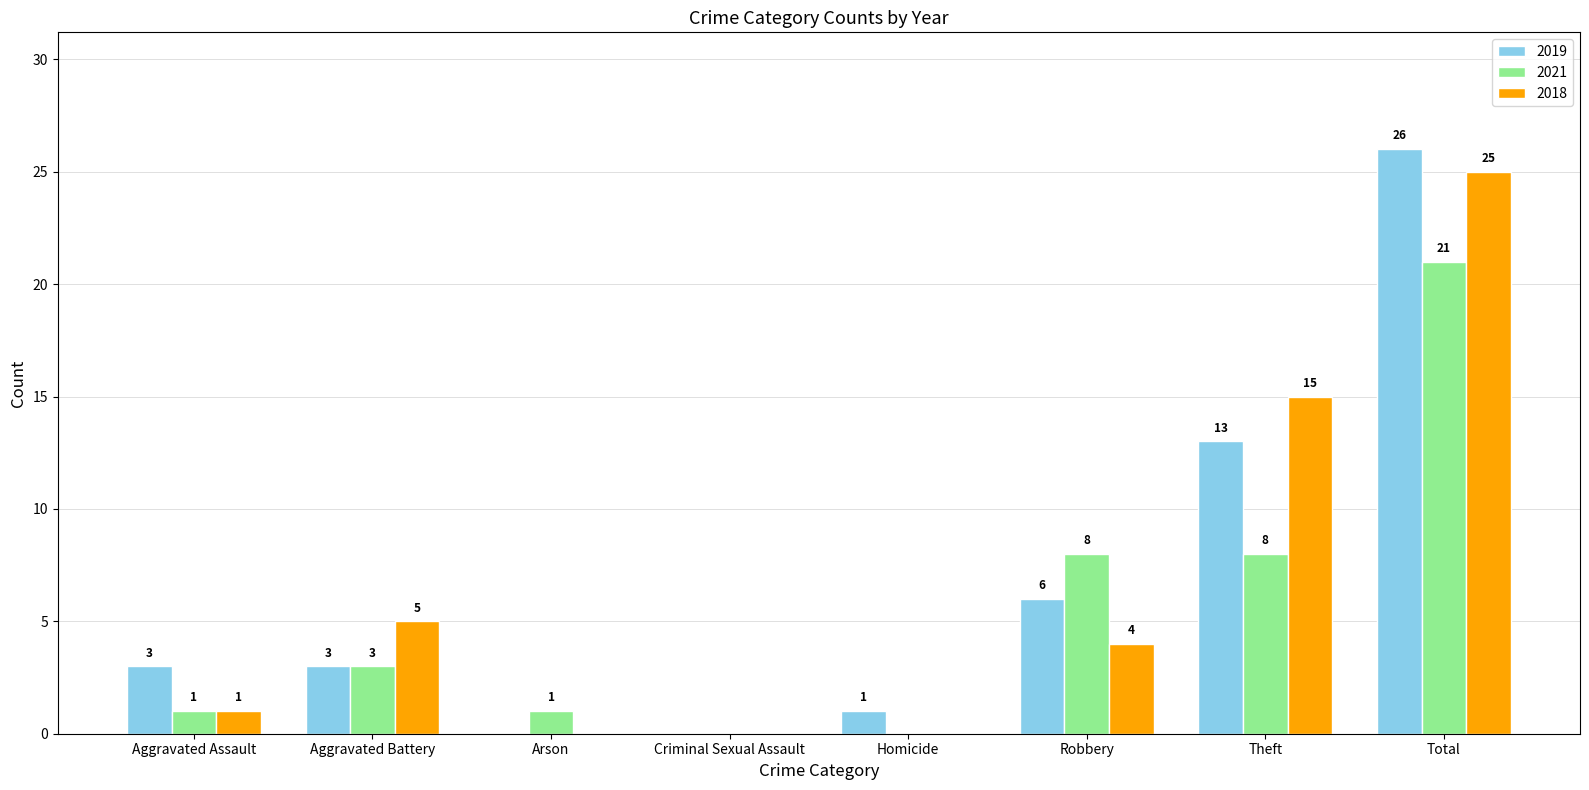

Which category has the highest value in the 2019 series?

Total